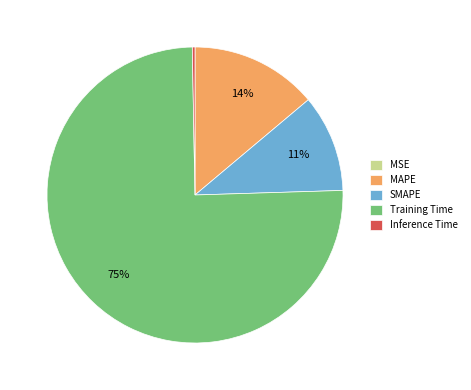

Is it true that Inference Time is 15% of the pie?

False